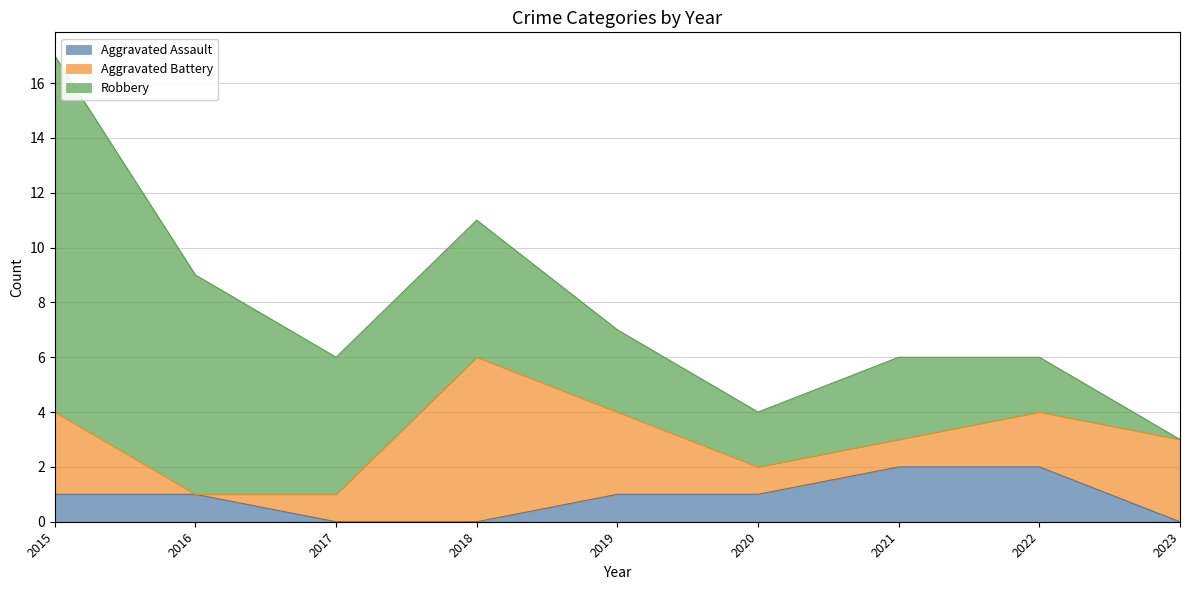

What is the sum of the Aggravated Assault values at 2019 and 2022?

3